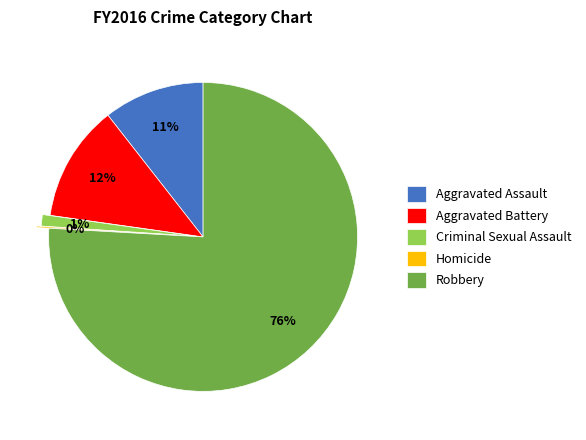

The Aggravated Assault slice represents 11% of the pie. True or false?

True